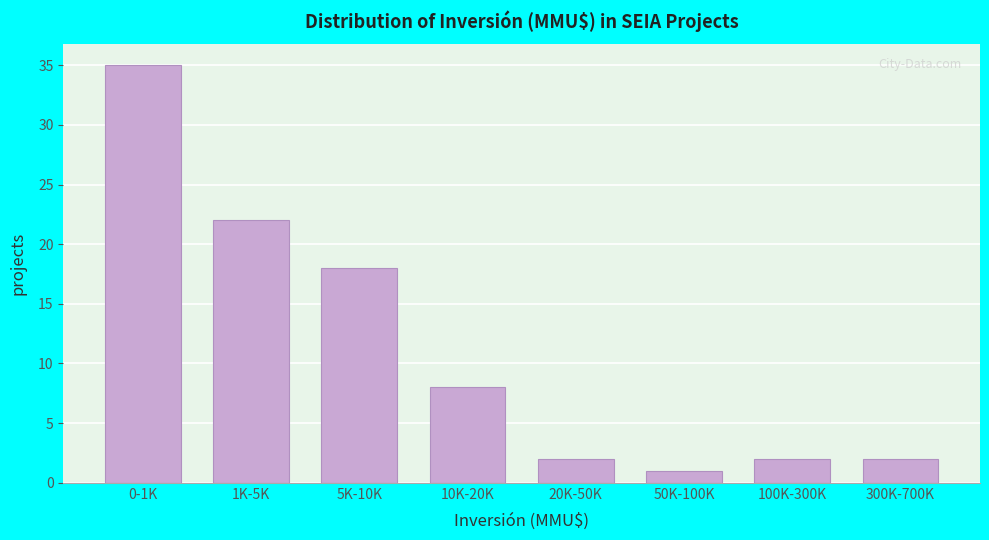

Reading right to left, list all the values displayed in this chart.

300K-700K=2	100K-300K=2	50K-100K=1	20K-50K=2	10K-20K=8	5K-10K=18	1K-5K=22	0-1K=35